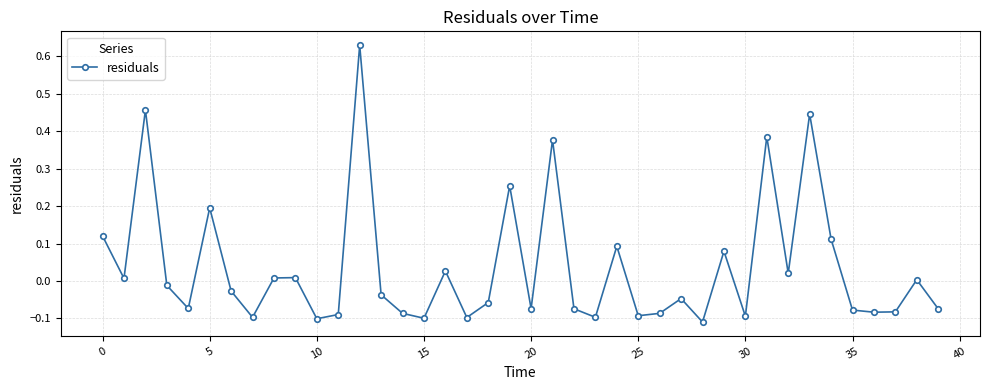

True or false: there are more than 2 points higher than both neighbors.

True